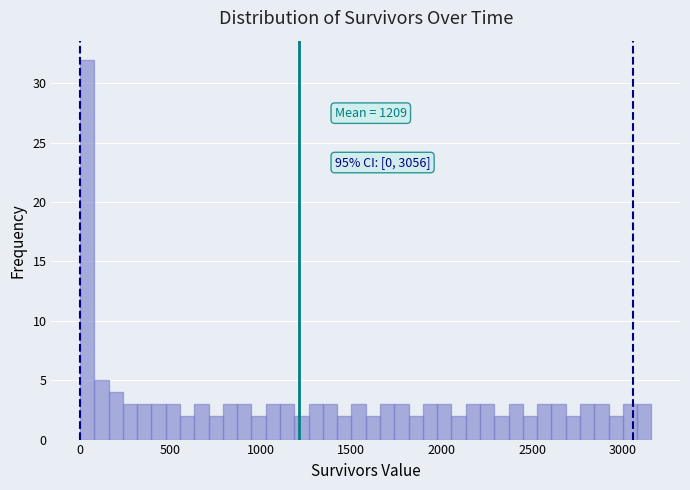

Read against the x-axis, roughly where is the centre of the tallest bar?

50